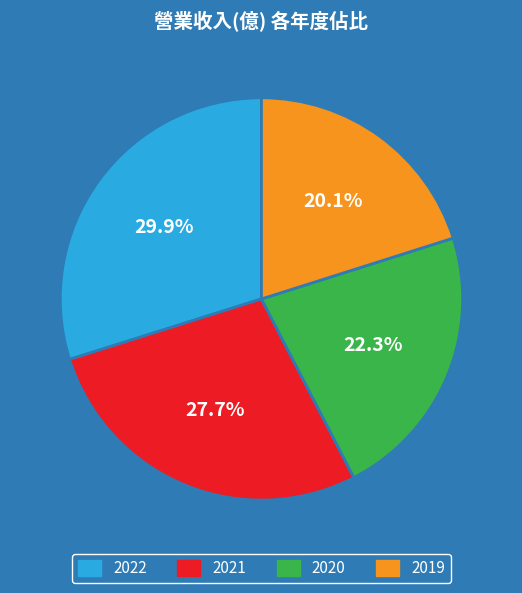

Approximately how many times larger is the value at 2022 compared to 2021?

1.1